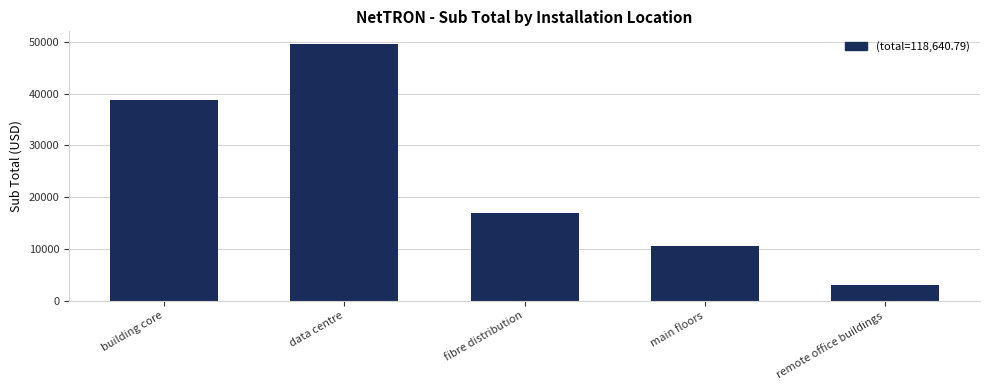

What is the sum of the values at remote office buildings and main floors?

13506.0